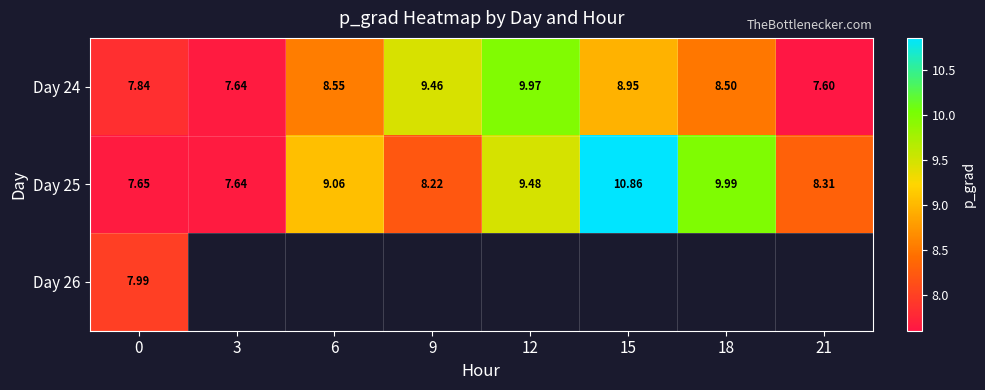

Is the value of Day 24 at 0 greater than the value of Day 25 at 6?

No